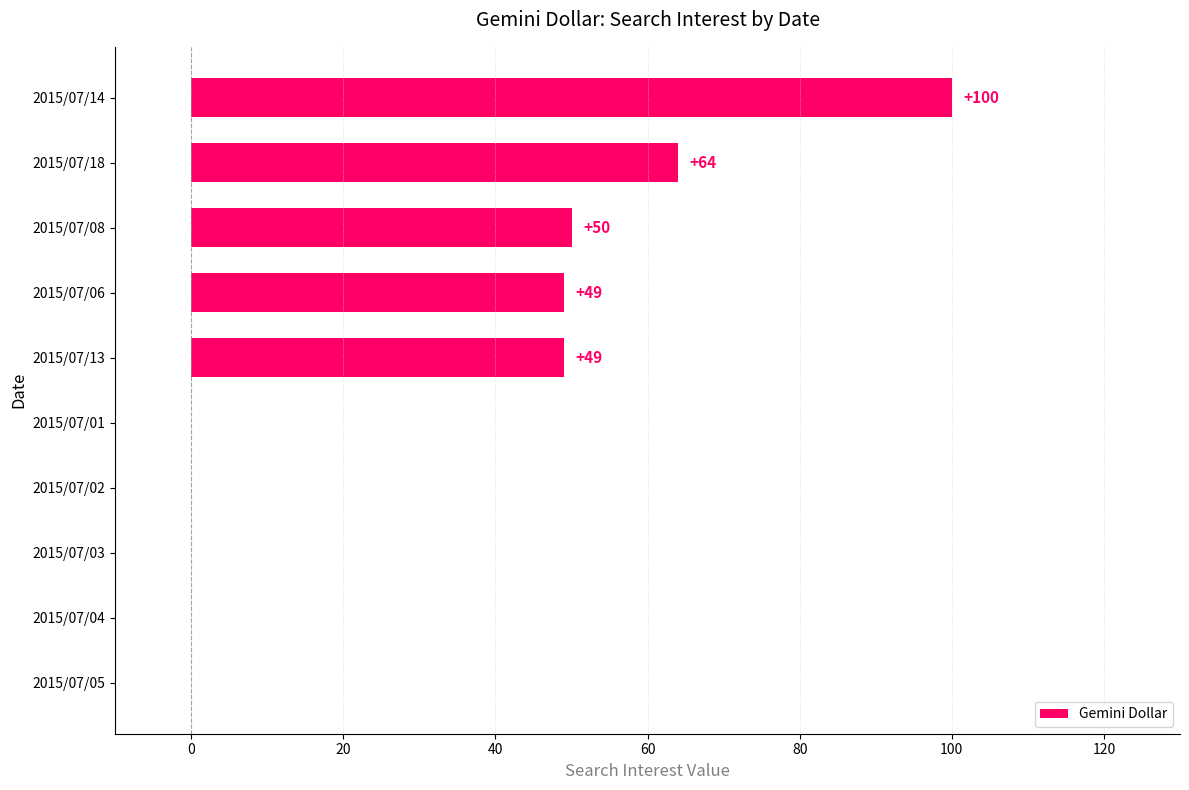

At which category does the chart reach its peak across all series?

2015/07/14